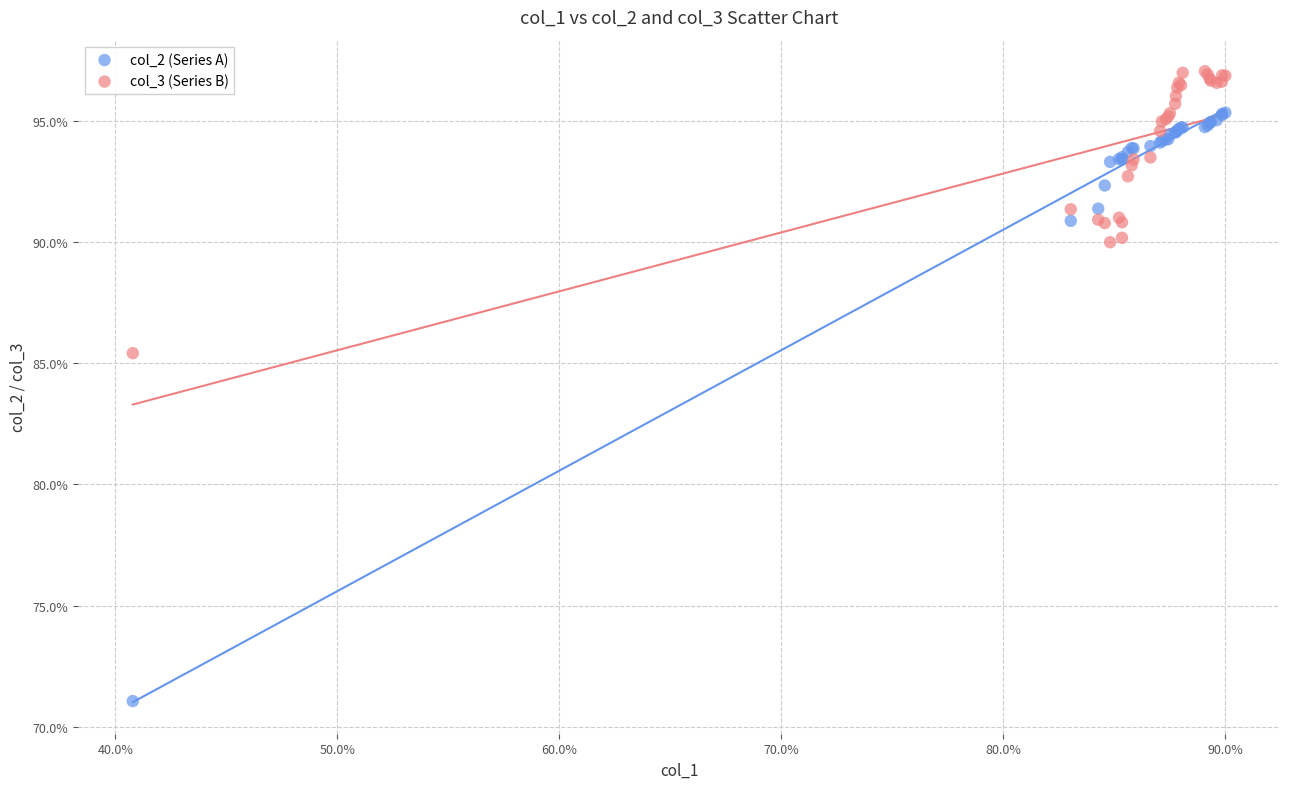

Which series contains the lowest Y value?

col_2 (Series A)